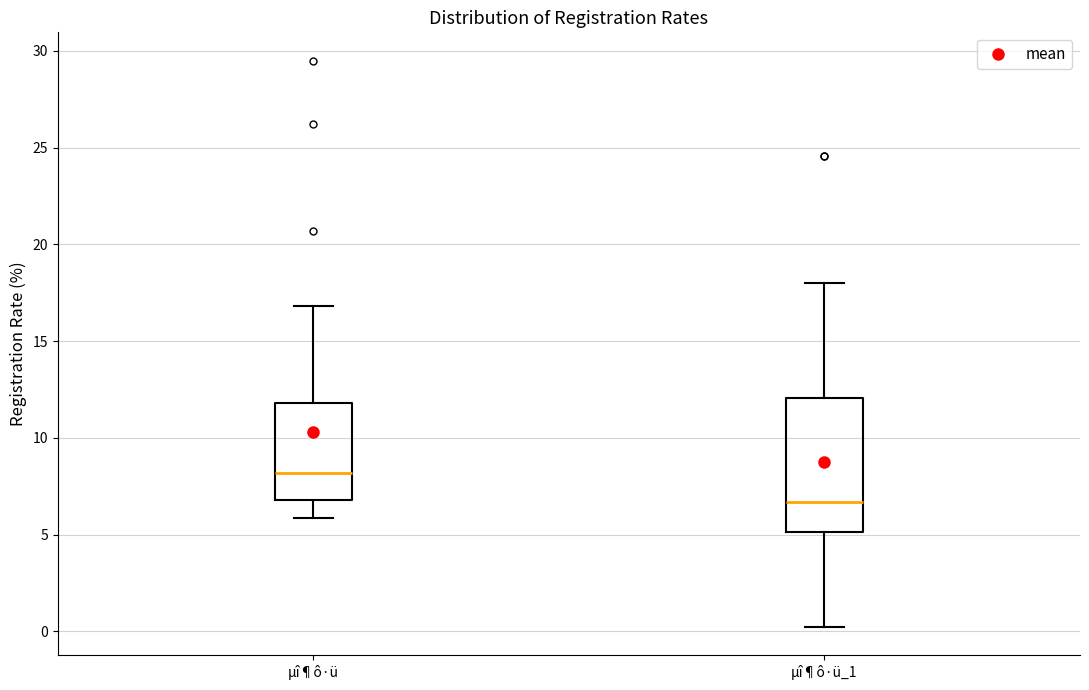

Reading left to right, transcribe this box plot: for each box, give where its median line is, the range the box spans, and where its two whiskers end, as read against the y-axis. The values are not printed on the chart, so give them approximately, as read against the axis.

µî¶ô·ü: median 8.0, box 7.0 to 12.0, whiskers 6.0 to 17.0
µî¶ô·ü_1: median 6.5, box 5.0 to 12.0, whiskers 0.0 to 18.0